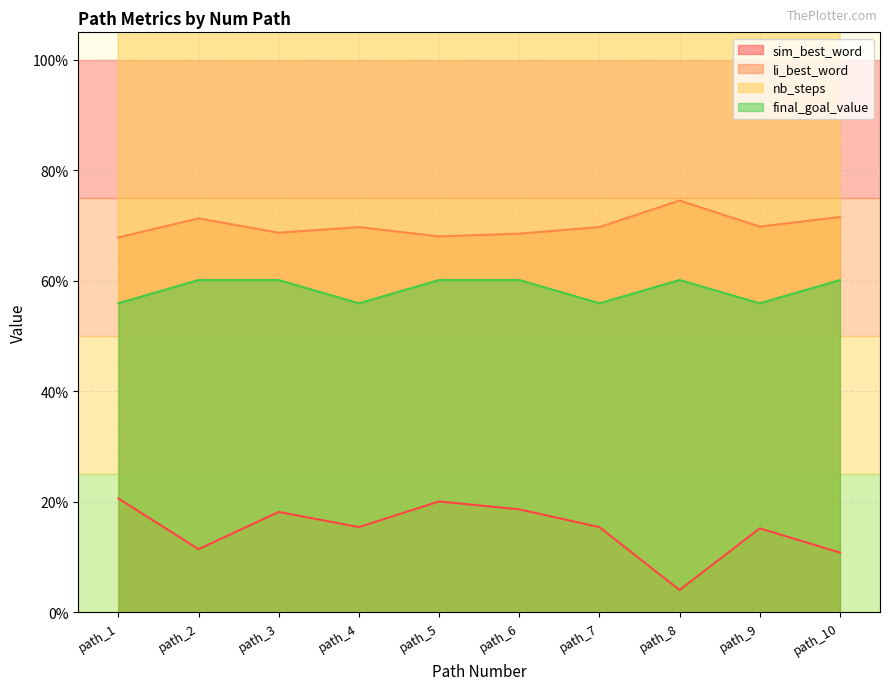

Does the chart have visible grid lines?

Yes